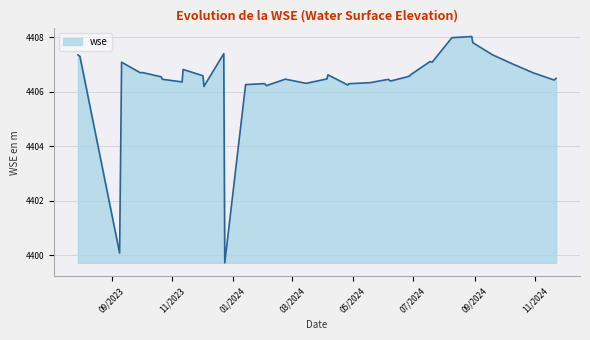

What is the difference between the second highest and minimum values?

8.3